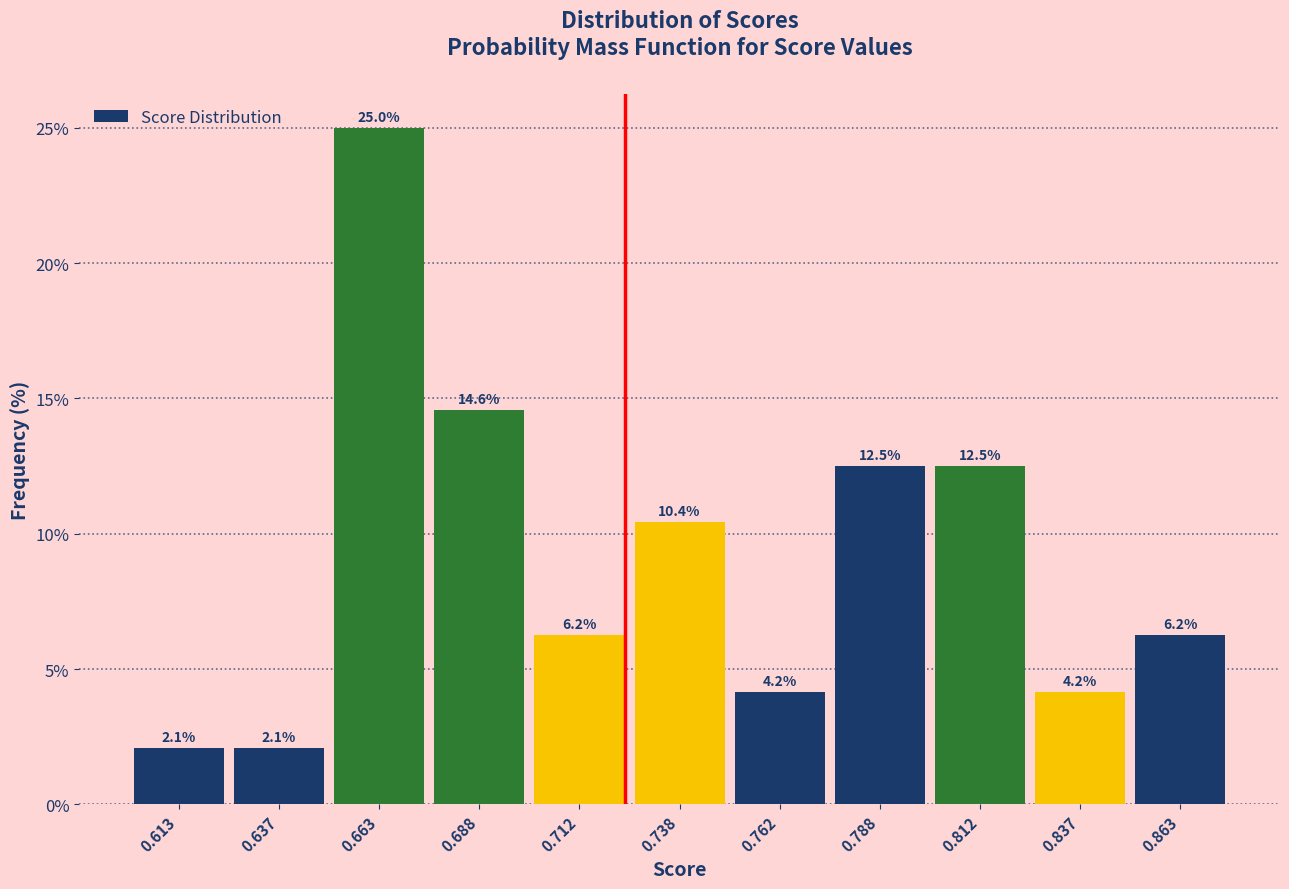

Which range on the x-axis has the tallest bar?

0.650 to 0.675